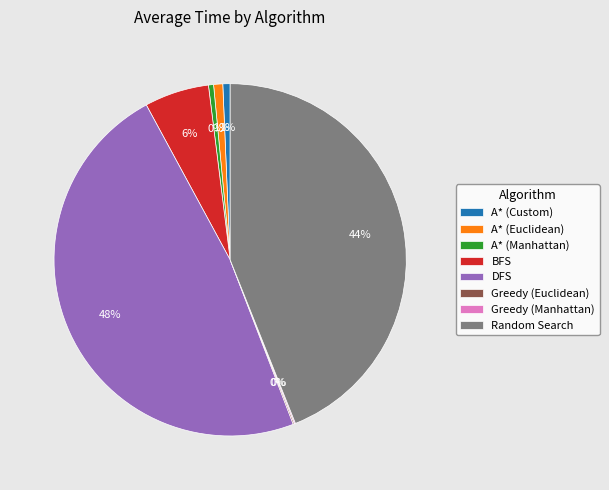

True or false: A* (Custom) accounts for 1% of the total.

True